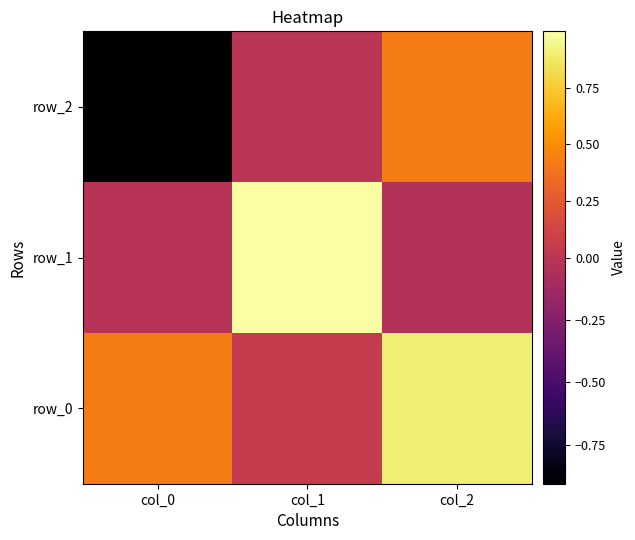

How many negative values does the row_2 series have?

2